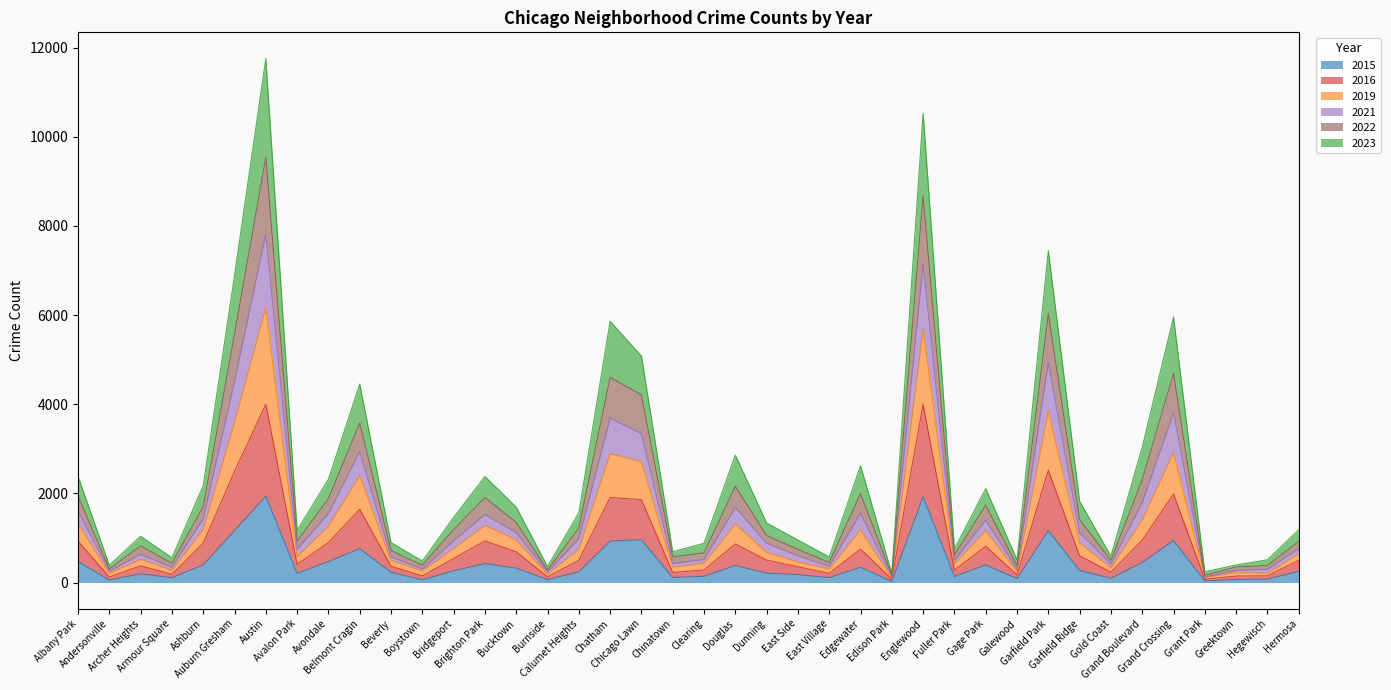

What are all the series names shown in the legend?

2015, 2016, 2019, 2021, 2022, 2023